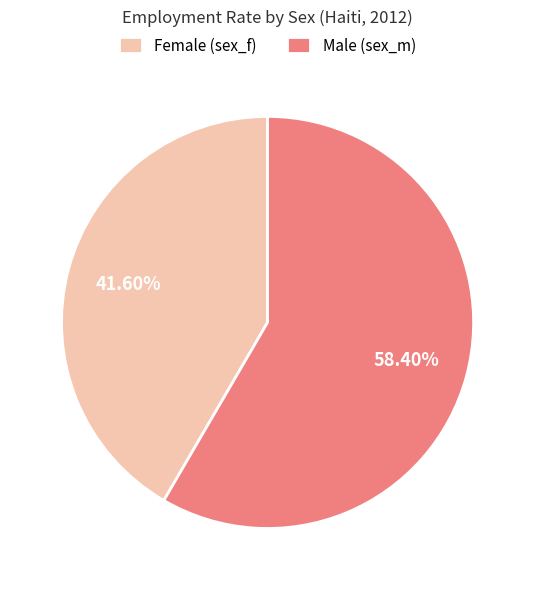

Count the number of slices in the pie.

2